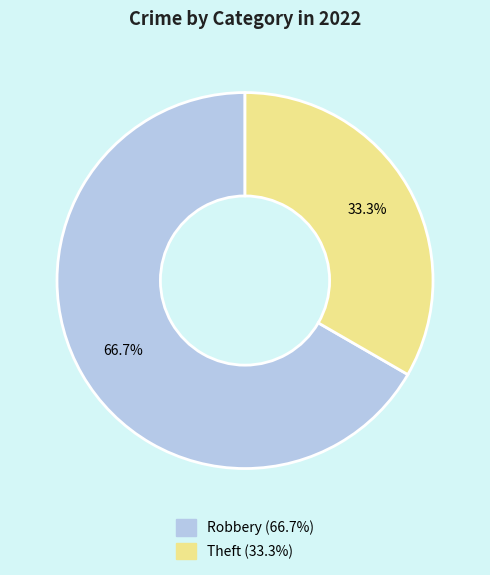

Is it true that Theft is 46% of the pie?

False